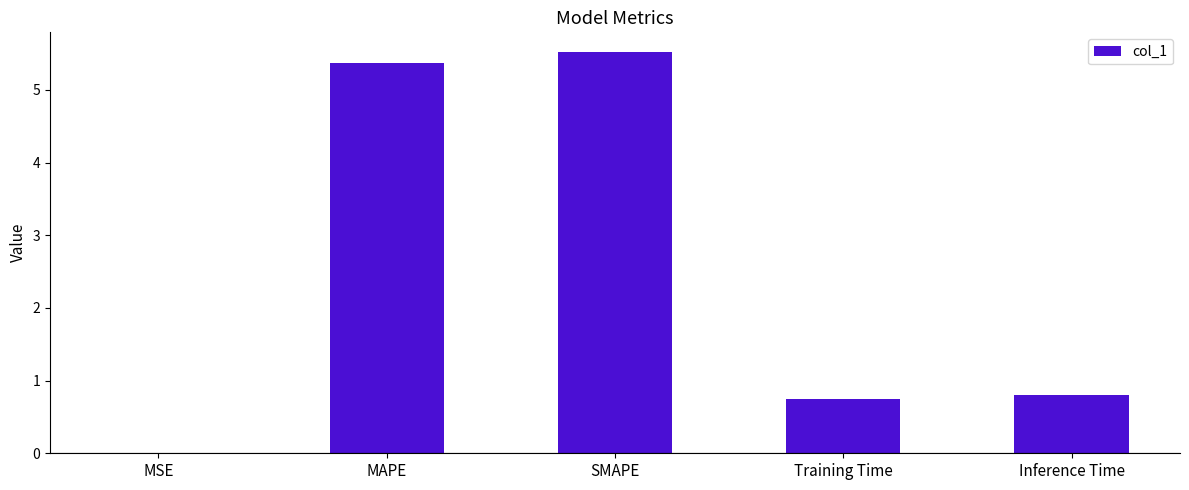

Where is the data nearest to the value 2?

Inference Time